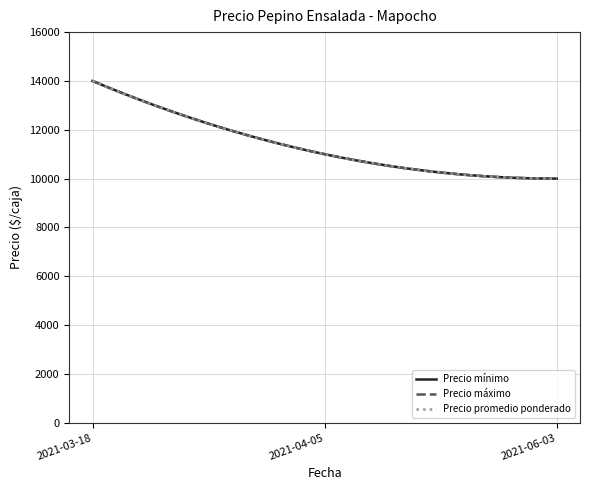

What is the sum of all Precio mínimo values?

35000